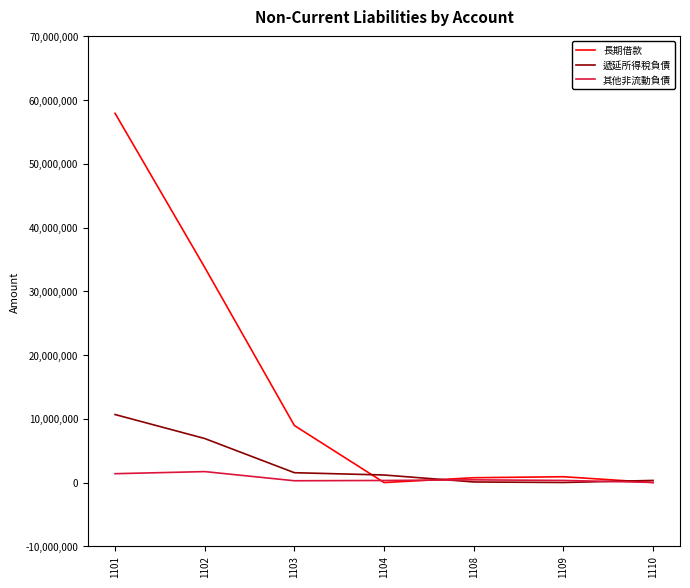

What is the total value across all series at 1101?

69995144